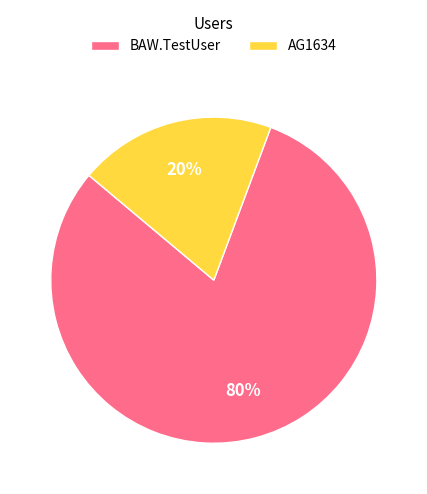

Does any single category account for the majority?

Yes